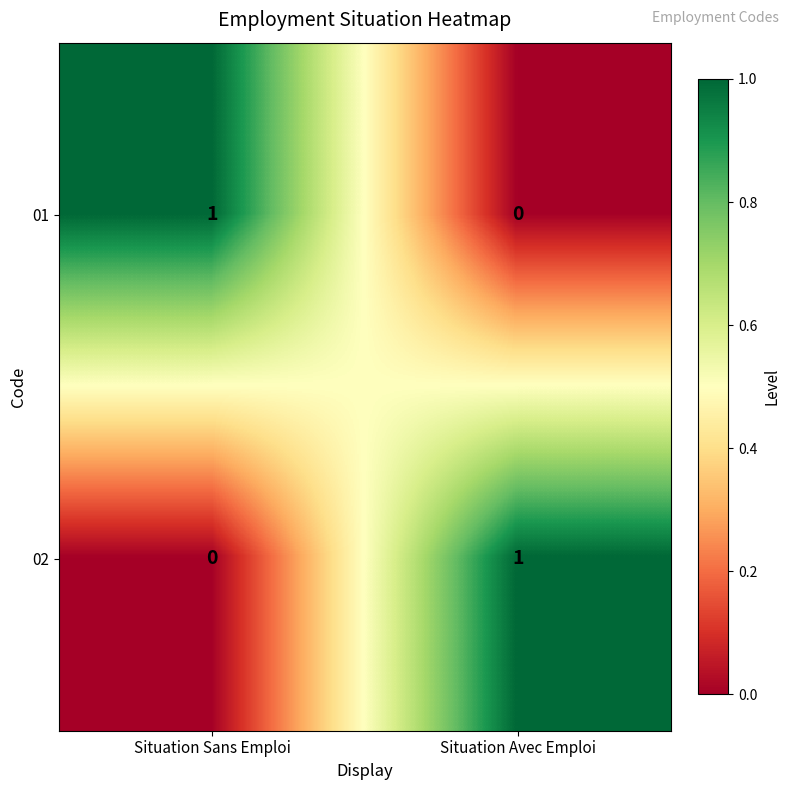

Reading left to right, list all the values displayed in this chart.

01: Situation Sans Emploi=1	Situation Avec Emploi=0
02: Situation Sans Emploi=0	Situation Avec Emploi=1